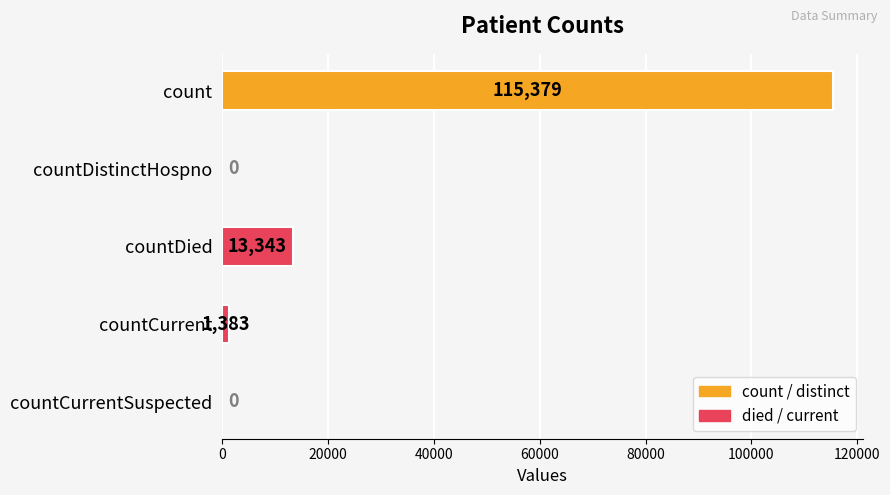

The value at countDistinctHospno is 46954. True or false?

False